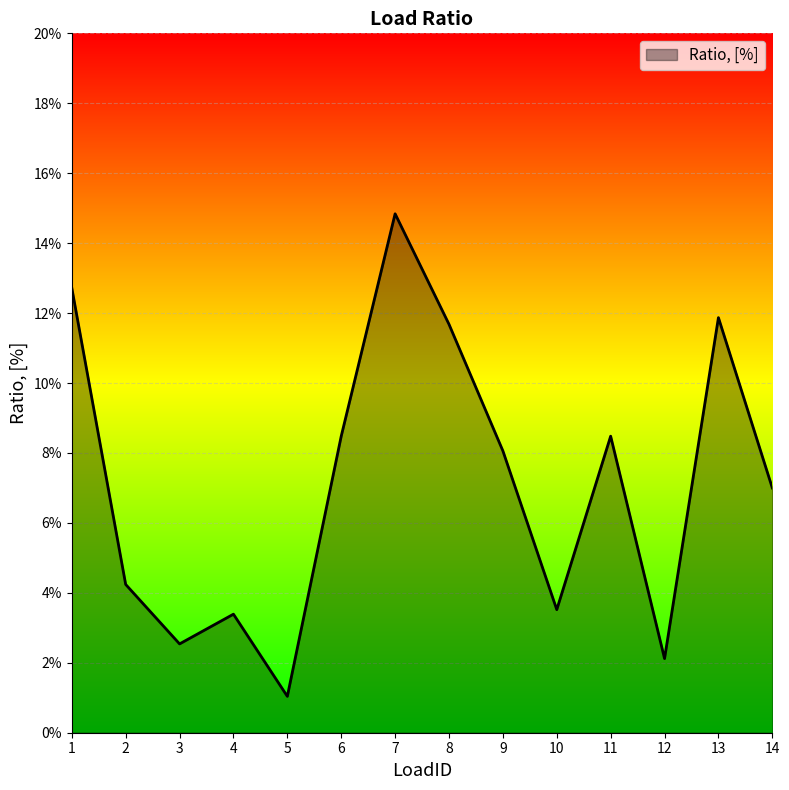

True or false: there are more than 2 points higher than both neighbors.

True